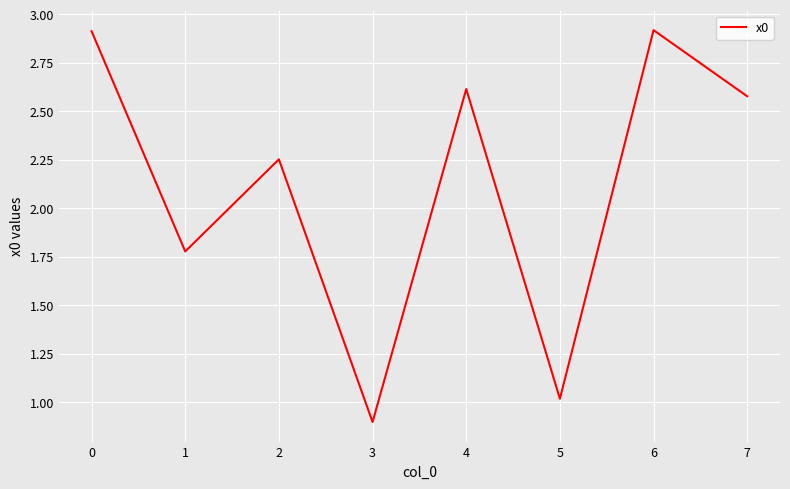

What is the difference between the second highest and second lowest values?

1.9